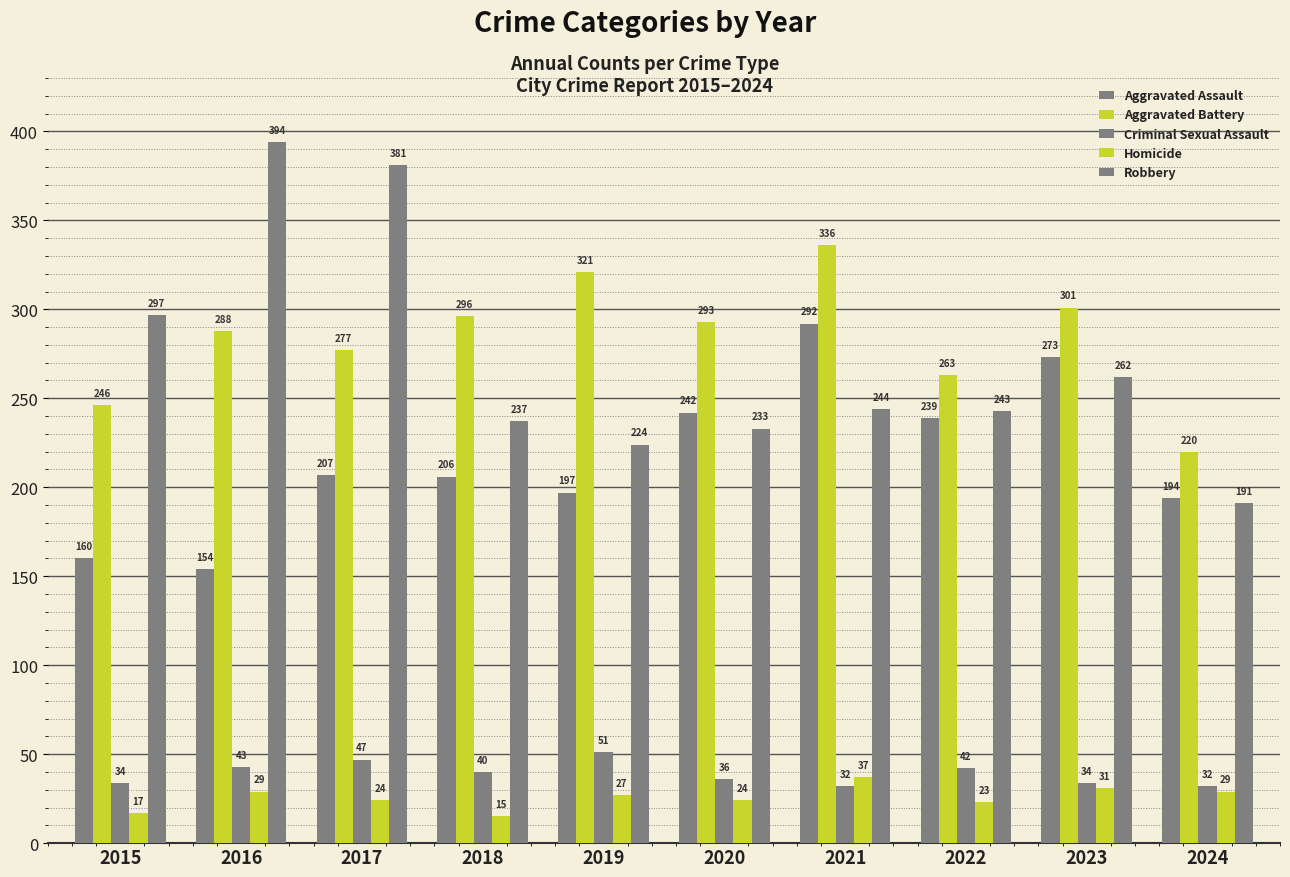

At 2020, list the series in order from smallest to largest.

Homicide, Criminal Sexual Assault, Robbery, Aggravated Assault, Aggravated Battery